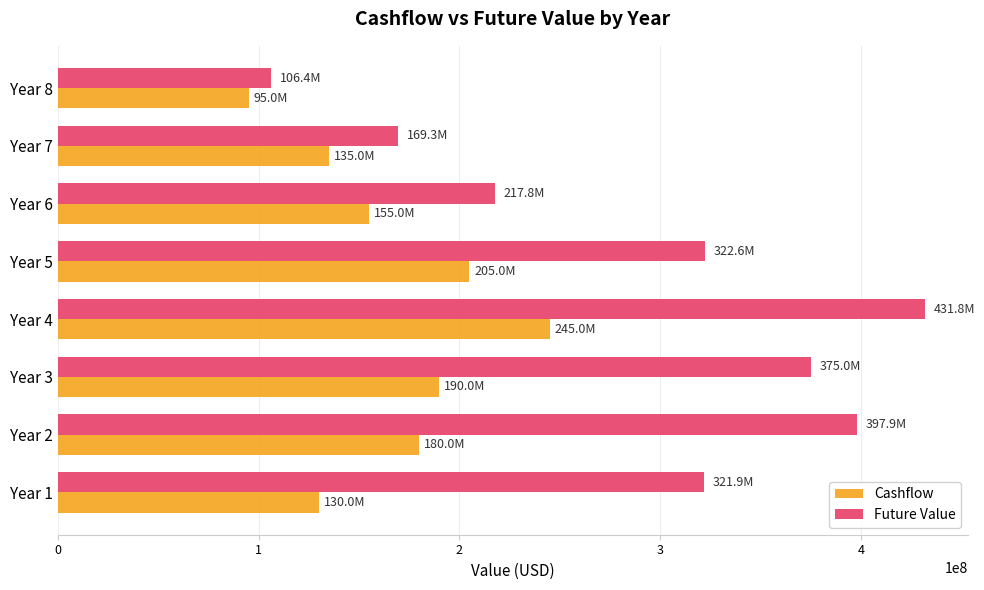

What is the sum of the Cashflow values at Year 7 and Year 3?

325000000.0